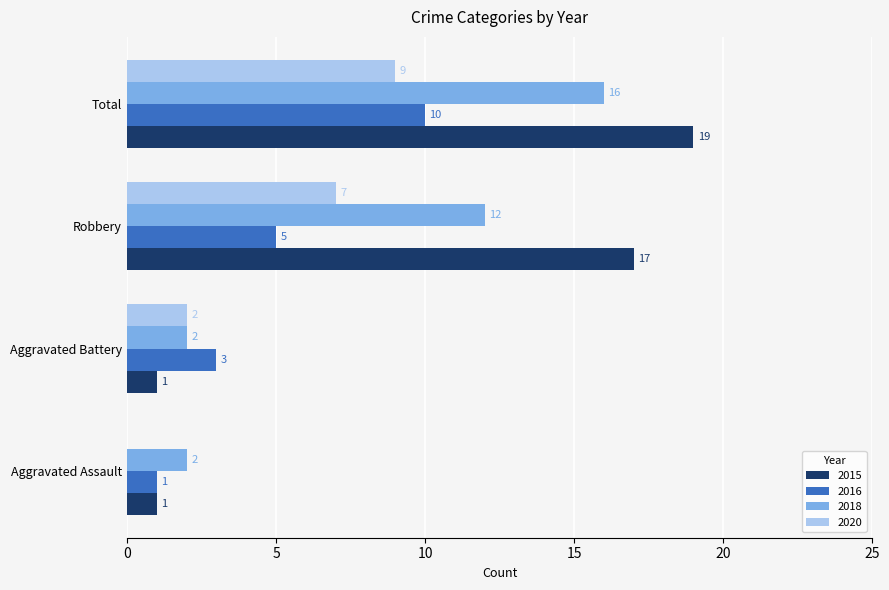

Which series has the largest total across all categories?

2015